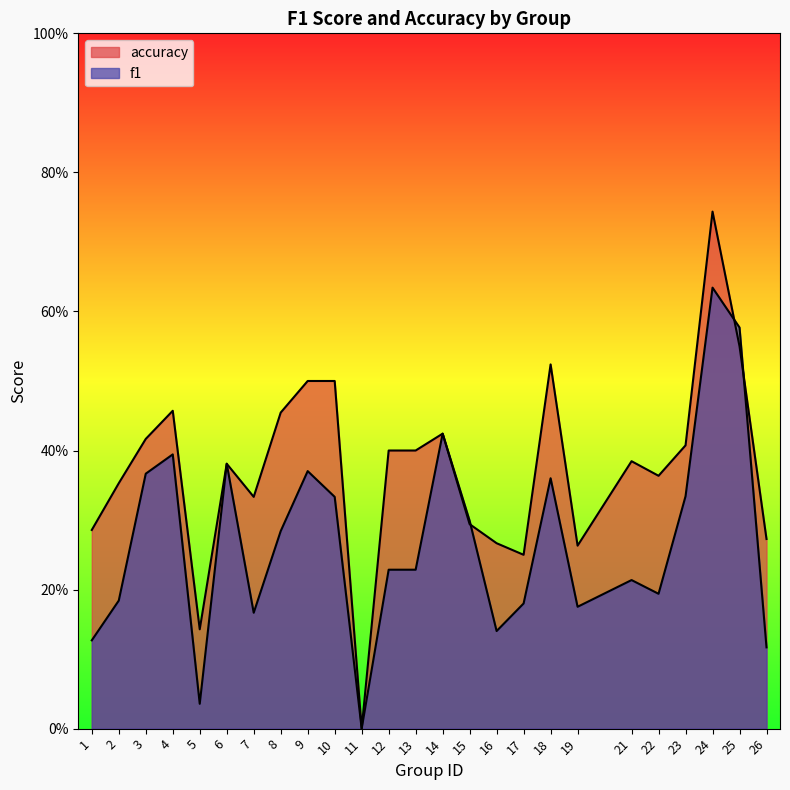

What is the value of the accuracy point at the 7th from the left?

0.3